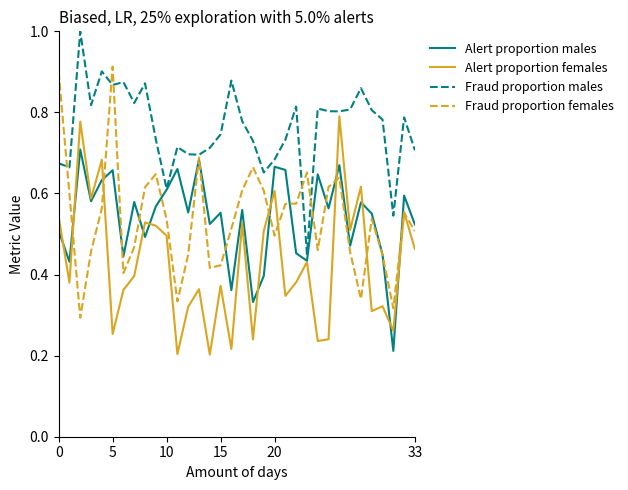

True or false: Fraud proportion males has more than 2 interior local peaks.

True